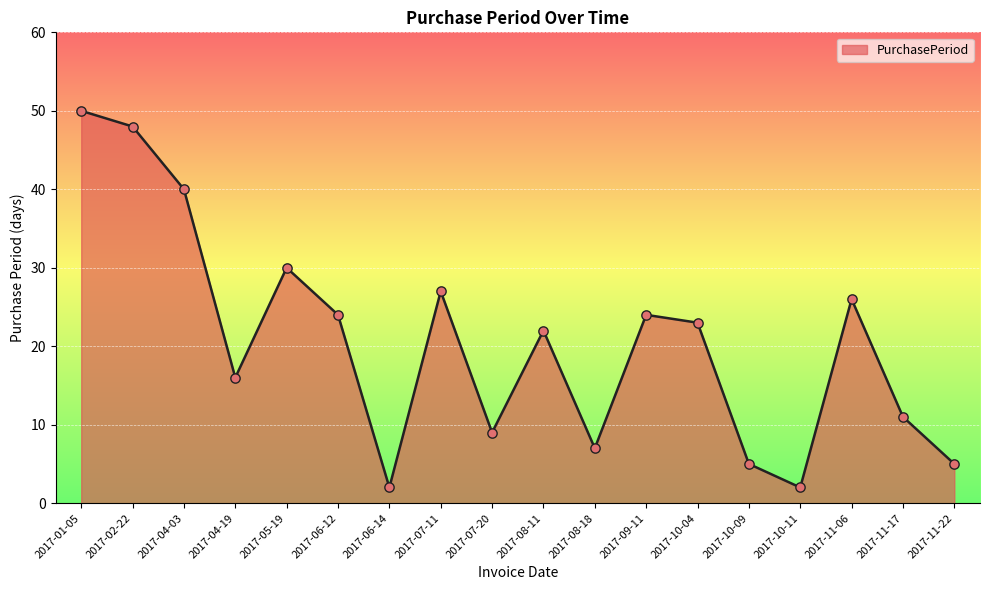

What is the change in value from 2017-05-19 to 2017-11-06?

-4